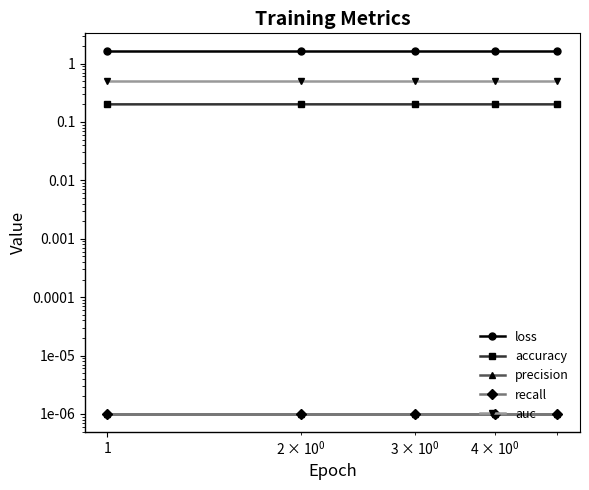

The precision series shows 0.0 at 1. True or false?

True